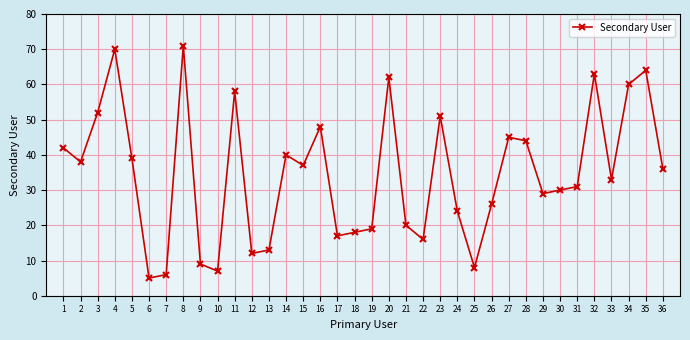

Reading right to left, extract all data points from this chart.

36	64	60	33	63	31	30	29	44	45	26	8	24	51	16	20	62	19	18	17	48	37	40	13	12	58	7	9	71	6	5	39	70	52	38	42